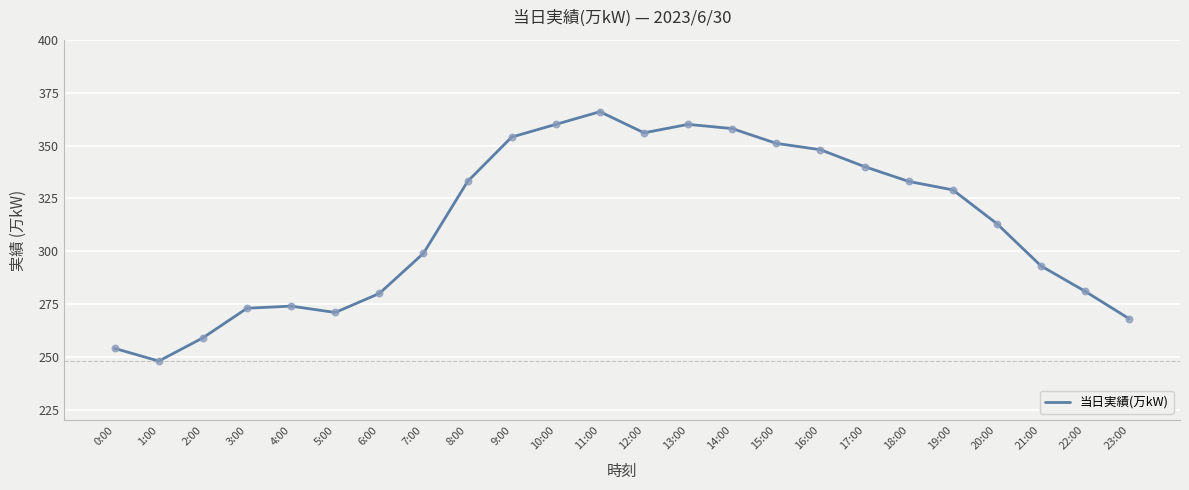

Approximately how many times larger is the value at 0:00 compared to 15:00?

0.7